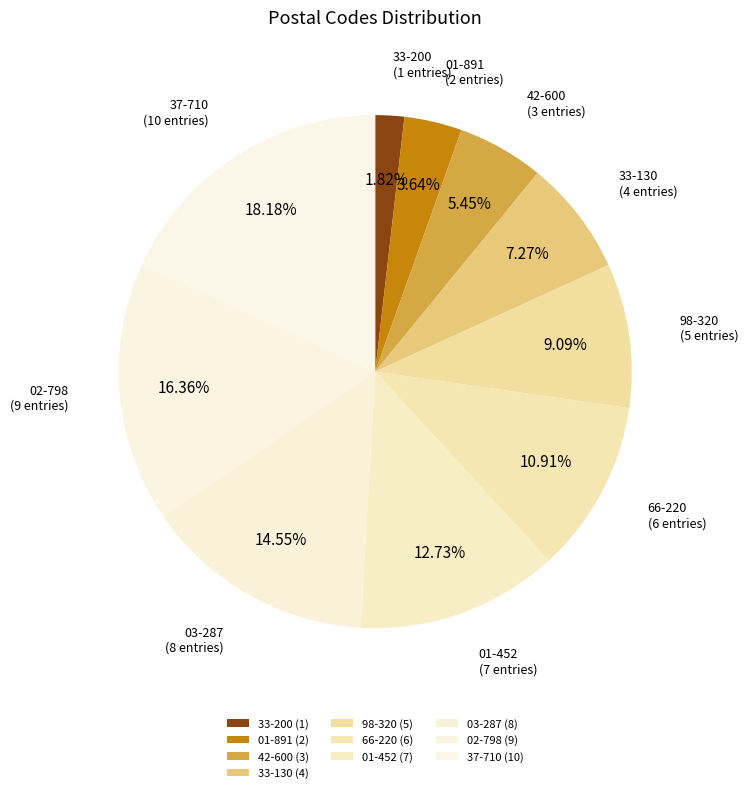

Combined, do 33-130 and 98-320 account for over 50%?

No